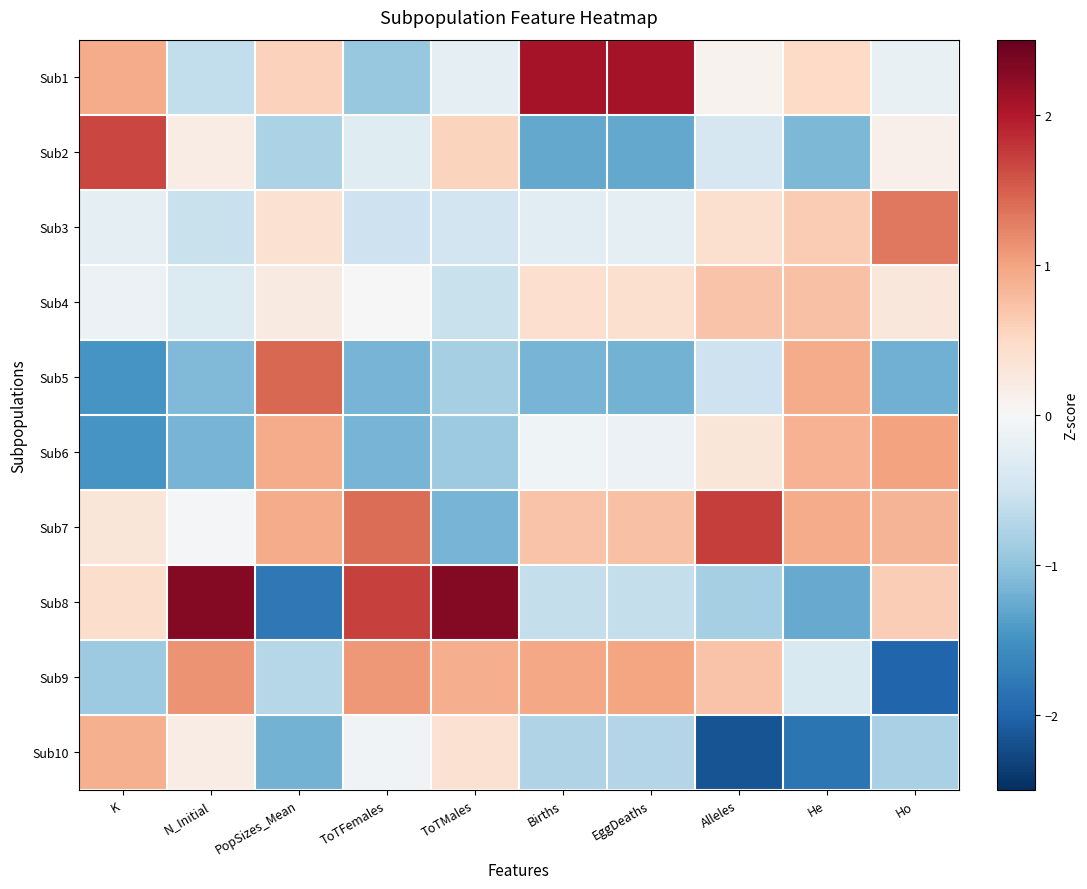

Rank the series by their maximum value, from lowest to highest.

Sub4, Sub10, Sub6, Sub9, Sub3, Sub5, Sub2, Sub7, Sub1, Sub8